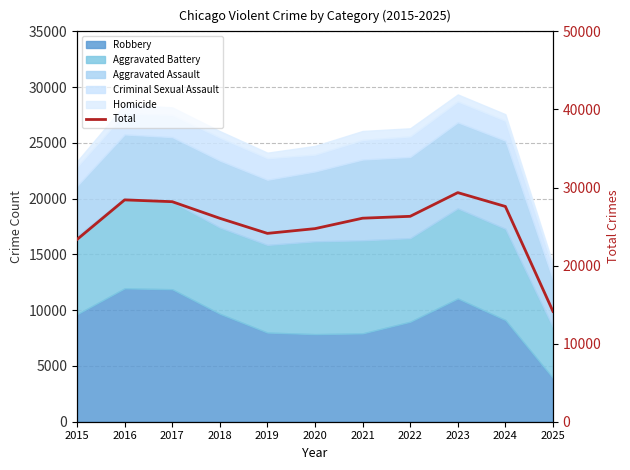

How many interior local peaks (higher than both neighbors) does the data have?

2